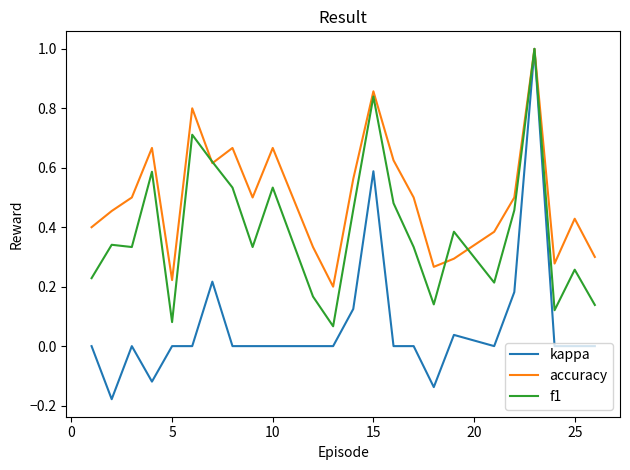

Does the chart have visible grid lines?

No